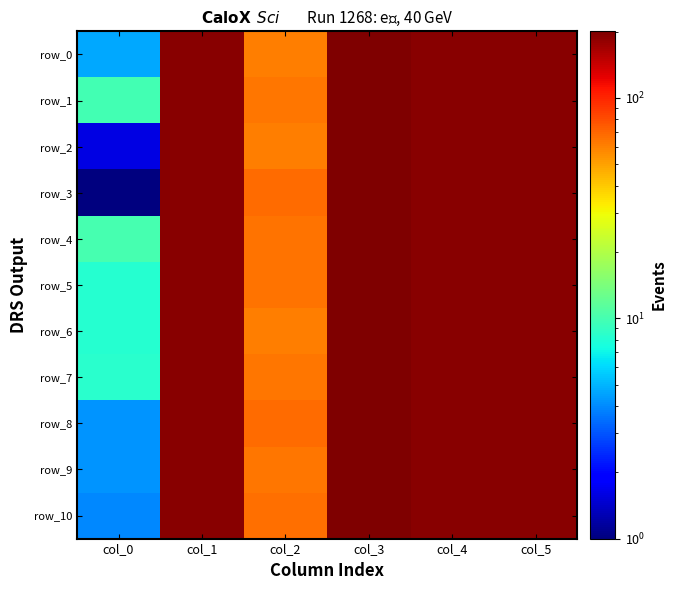

Between col_0 and col_3, which series saw the biggest shift?

row_3